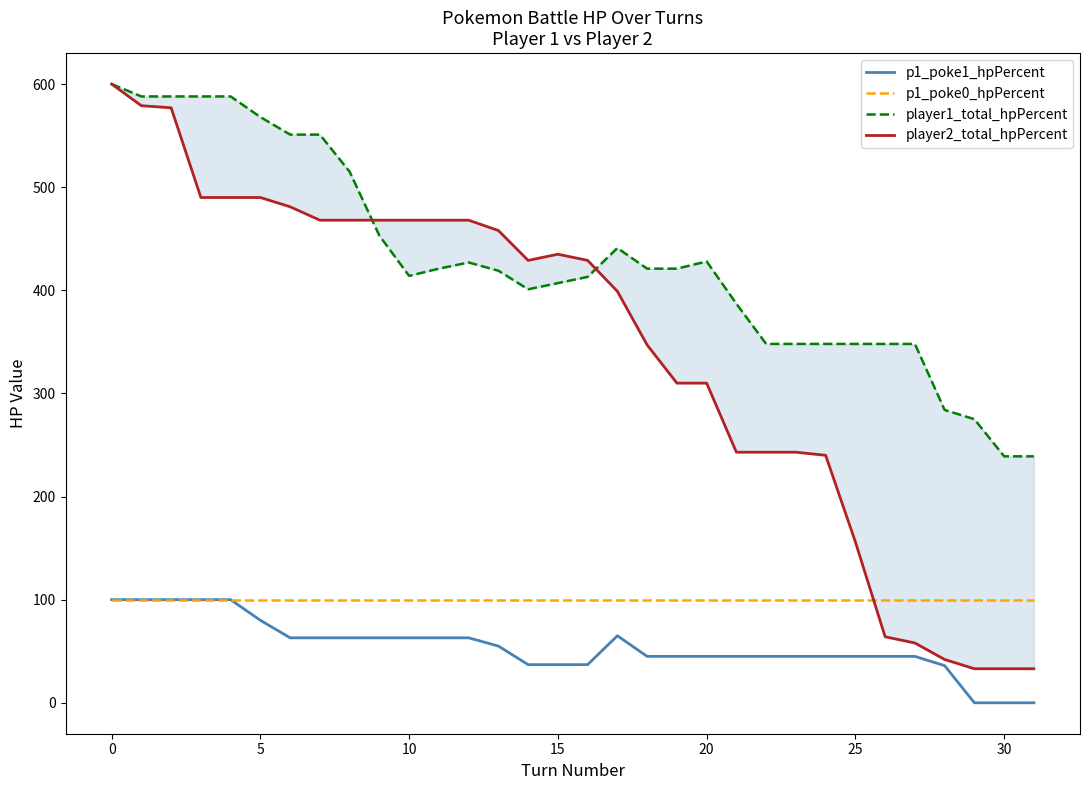

Rank the series by their maximum value, from highest to lowest.

player1_total_hpPercent, player2_total_hpPercent, p1_poke1_hpPercent, p1_poke0_hpPercent